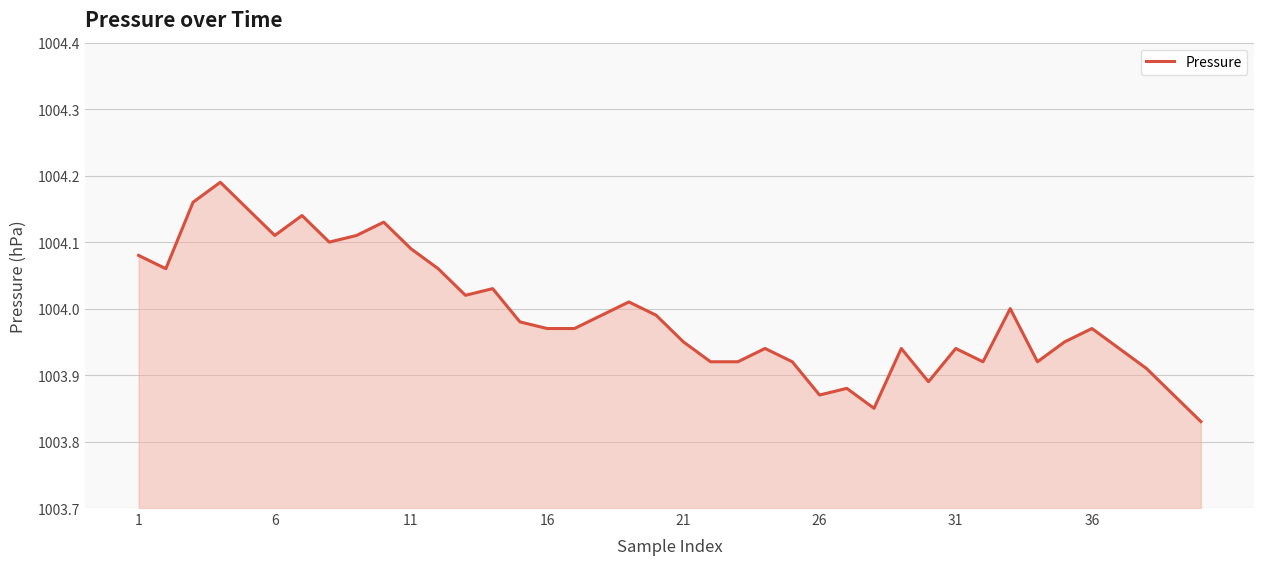

What is the difference between the maximum and minimum values?

0.4